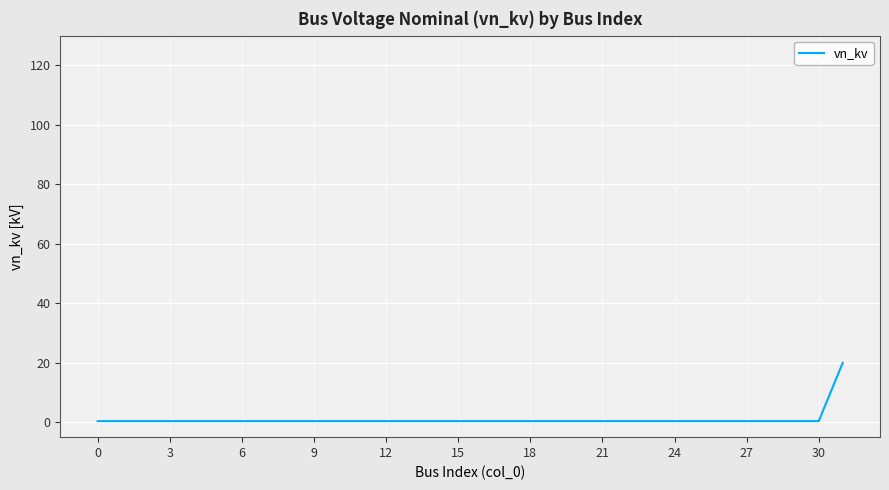

Reading left to right, transcribe all the data shown in this chart.

0.4	0.4	0.4	0.4	0.4	0.4	0.4	0.4	0.4	0.4	0.4	0.4	0.4	0.4	0.4	0.4	0.4	0.4	0.4	0.4	0.4	0.4	0.4	0.4	0.4	0.4	0.4	0.4	0.4	0.4	0.4	20.0